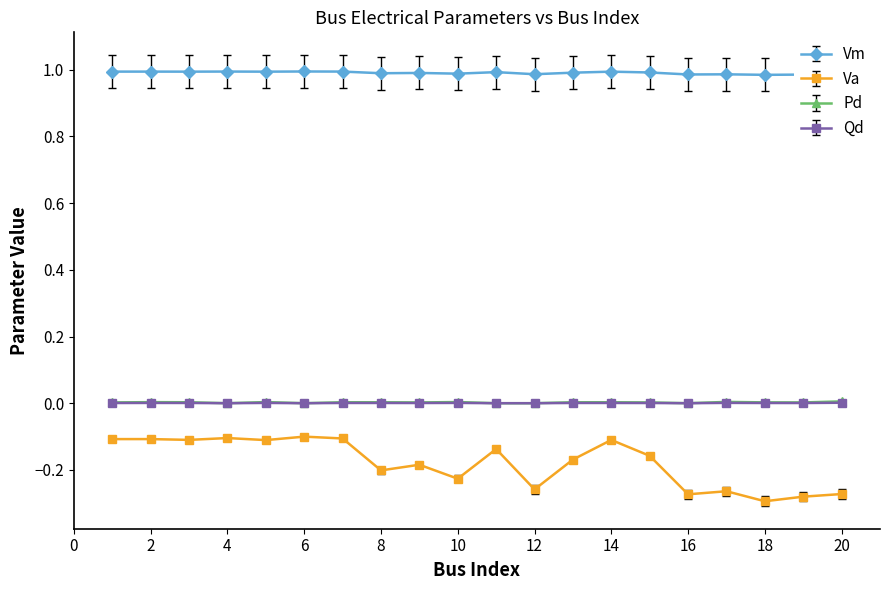

Which series has the largest range (max minus min)?

Va